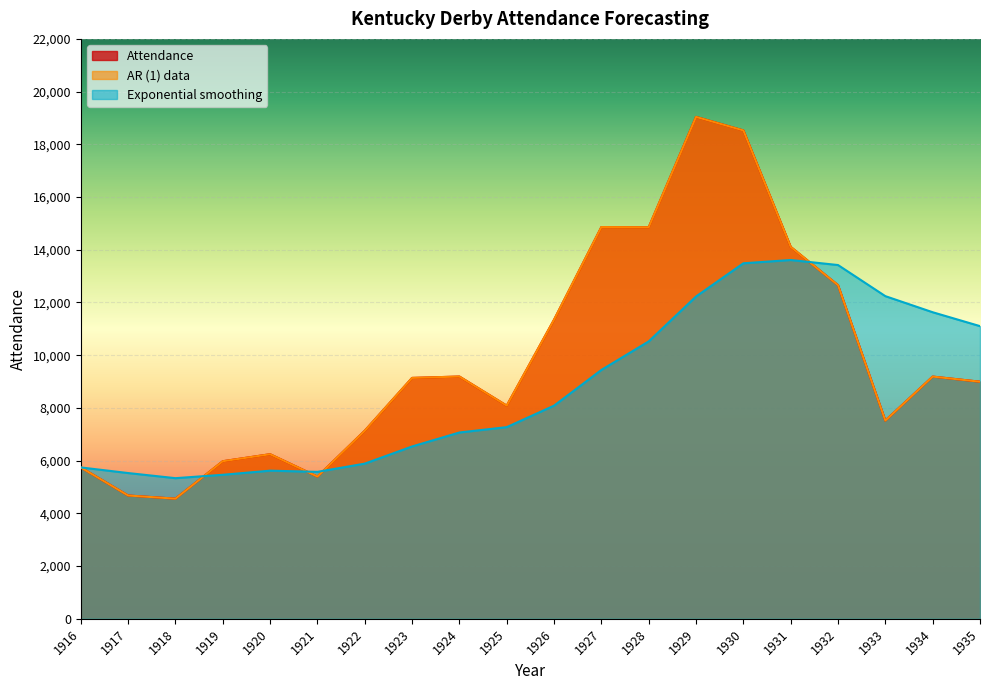

Which series has the widest spread of values?

Attendance